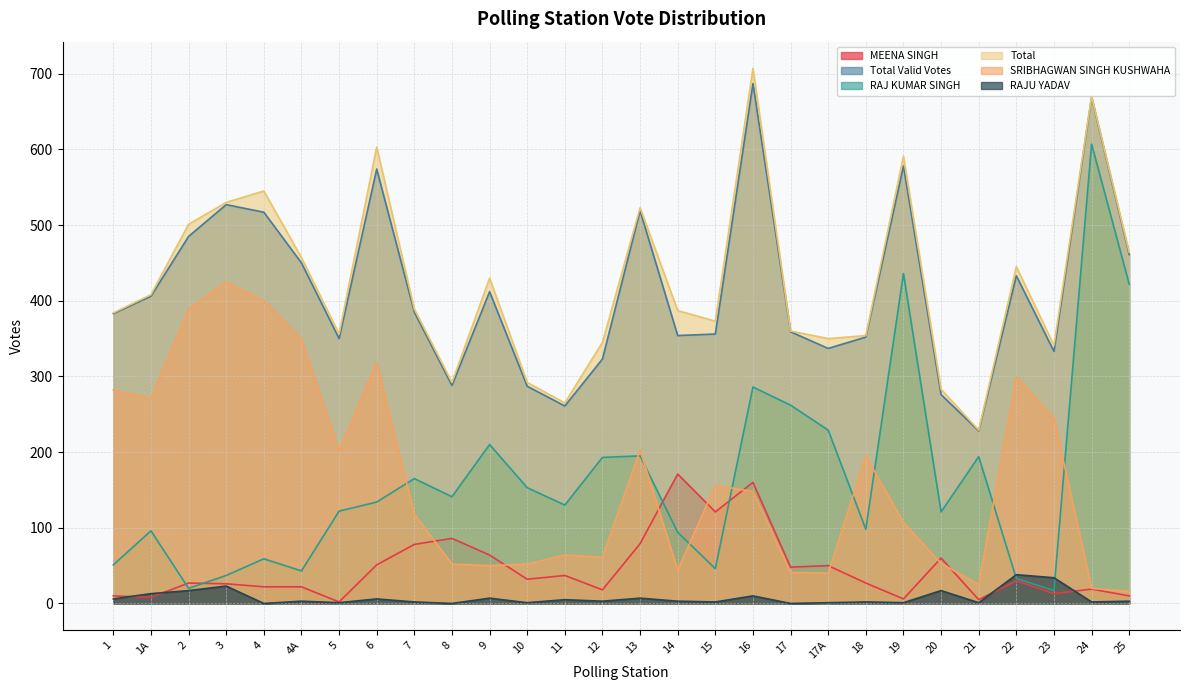

How many data points does each series have?

28